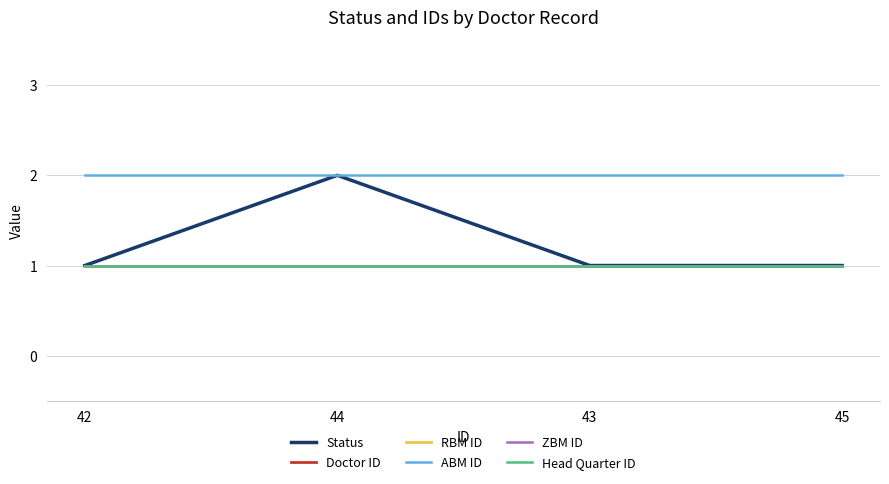

Is the value of ABM ID at 44 greater than the value of ZBM ID at 42?

Yes